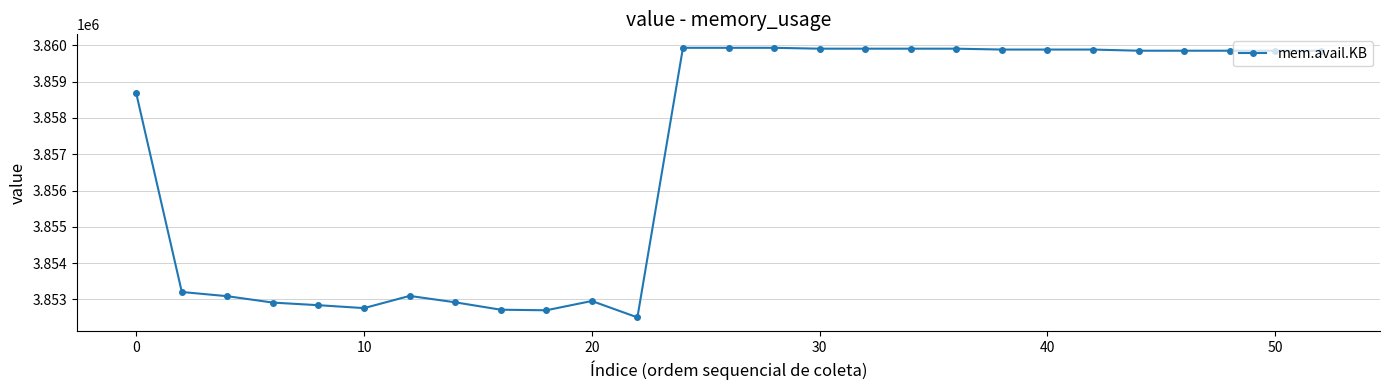

What is the average value?

3856989